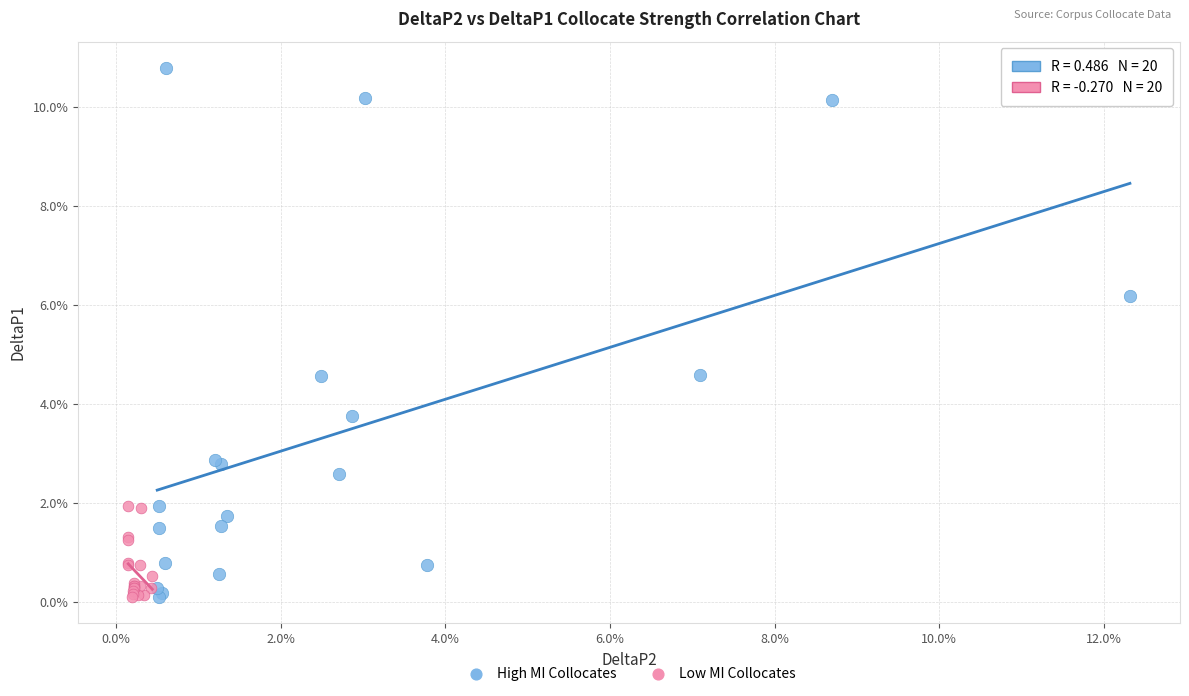

Which series contains the highest Y value?

High MI Collocates